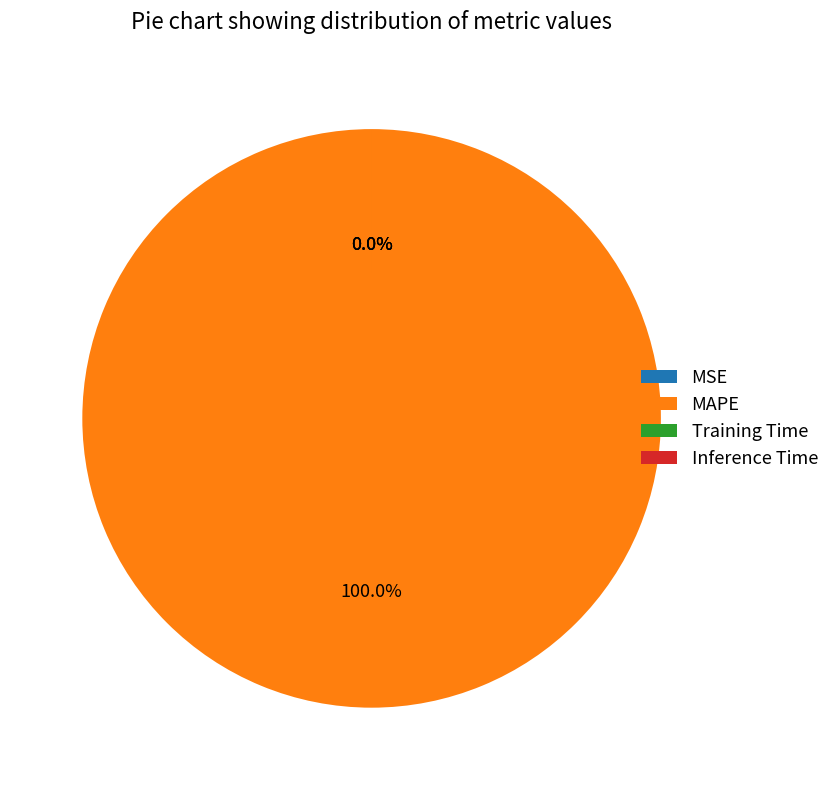

To the nearest percent, what portion does MAPE represent?

100%